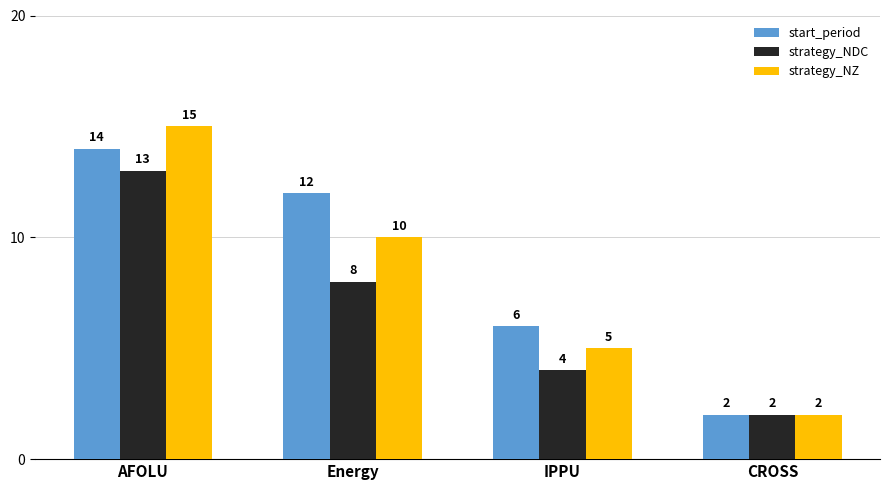

What is the label of the 2nd bar from the left?

Energy